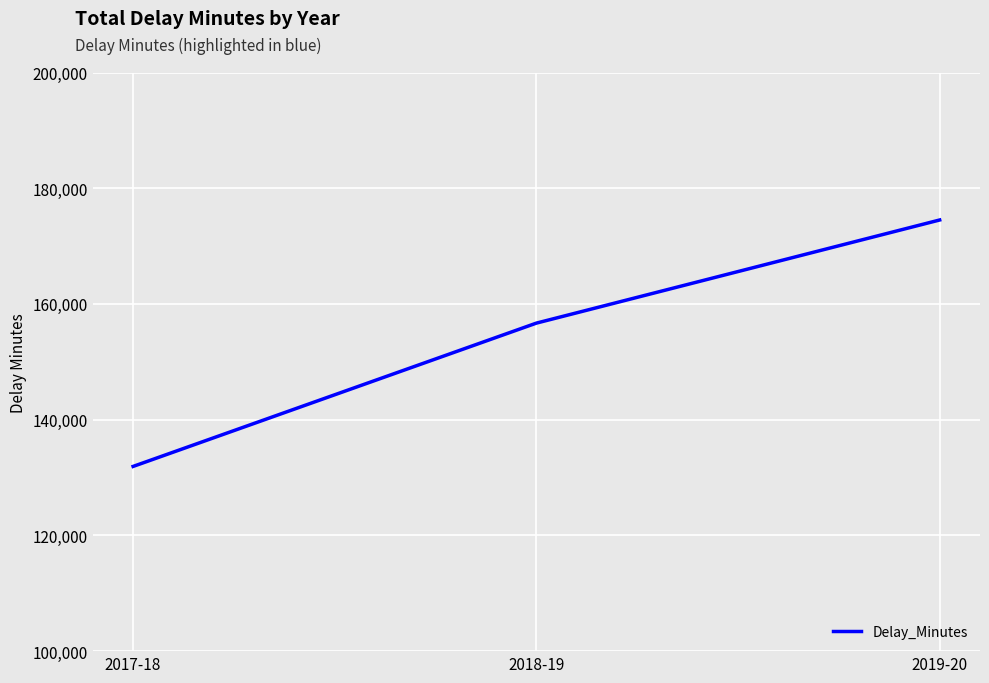

How many values are between 131924 and 174512?

3